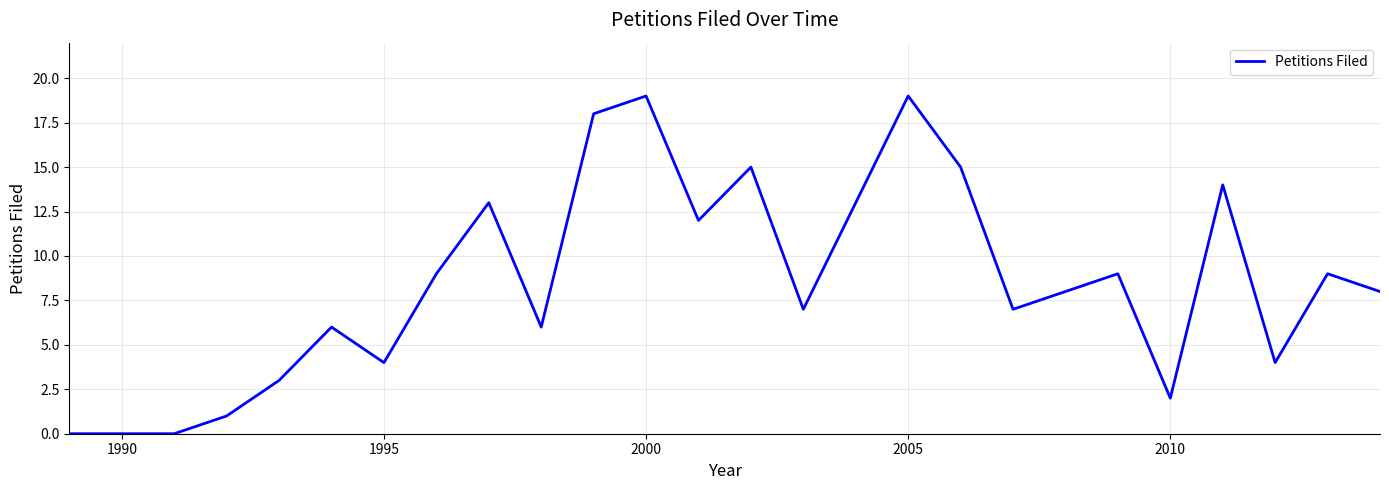

What is the maximum value shown in the chart?

19